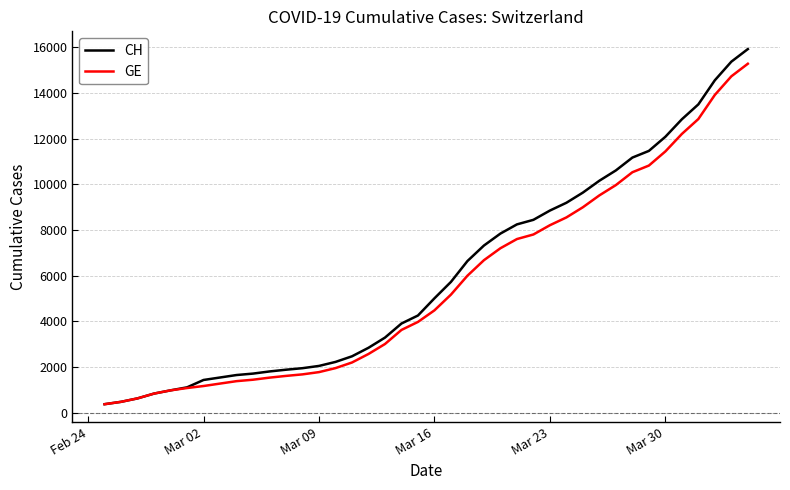

What is the difference between the second highest and second lowest values in the GE series?

14254